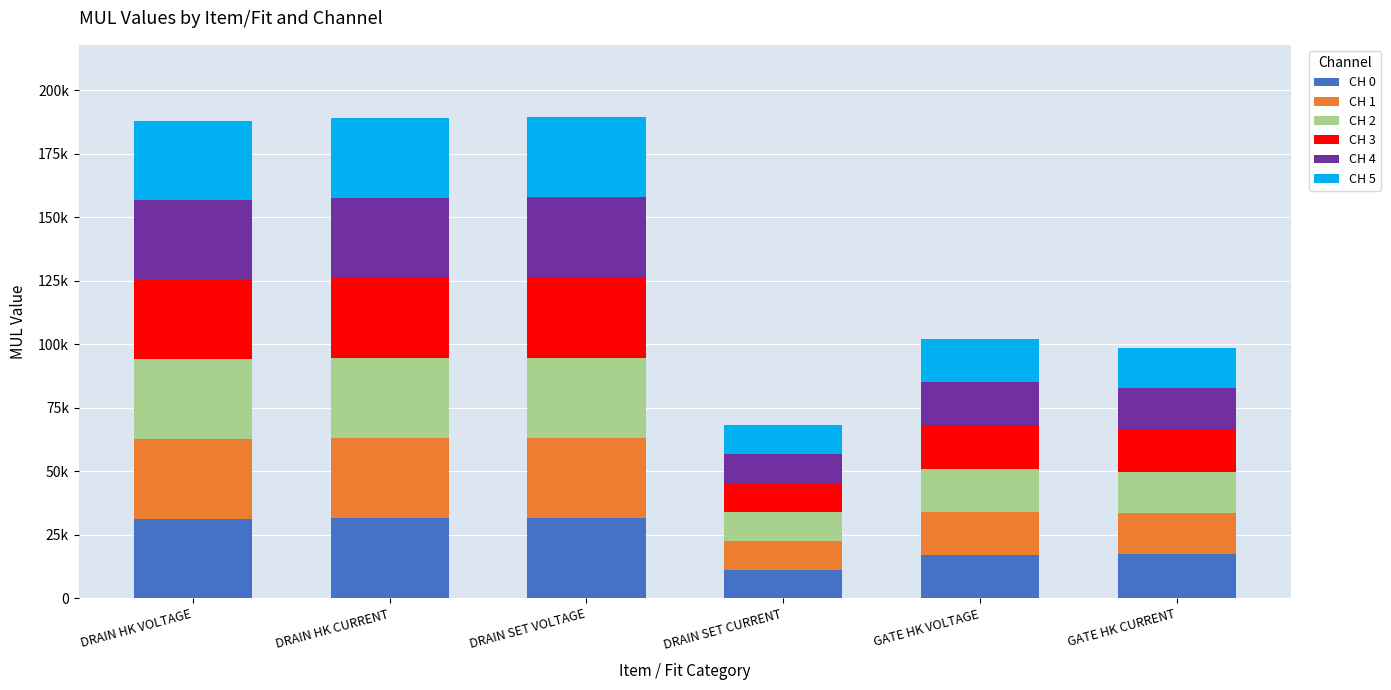

What is the label of the 3rd bar from the right?

DRAIN SET CURRENT